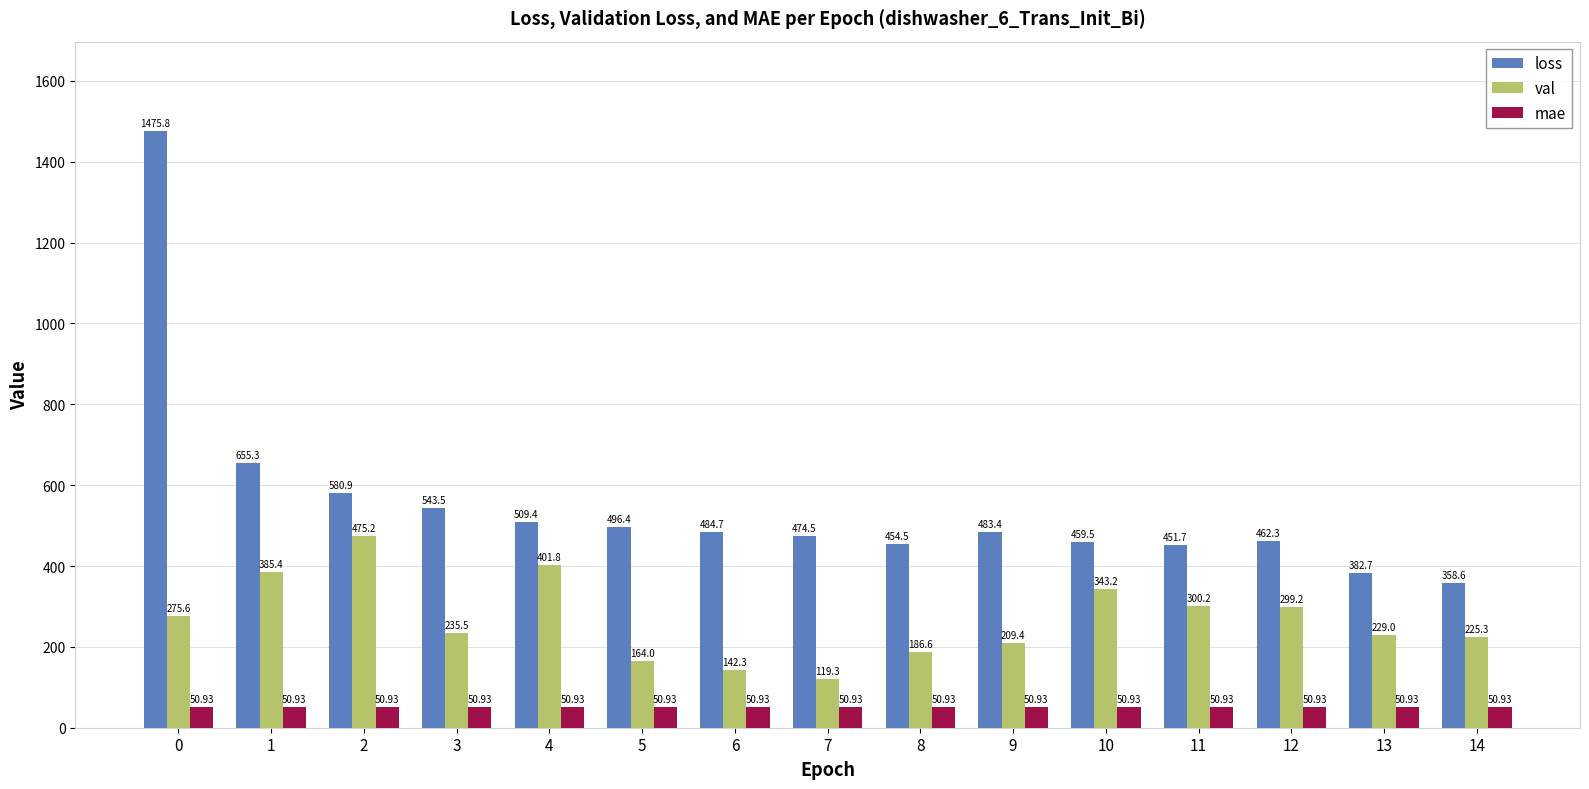

What are all the series names shown in the legend?

loss, val, mae